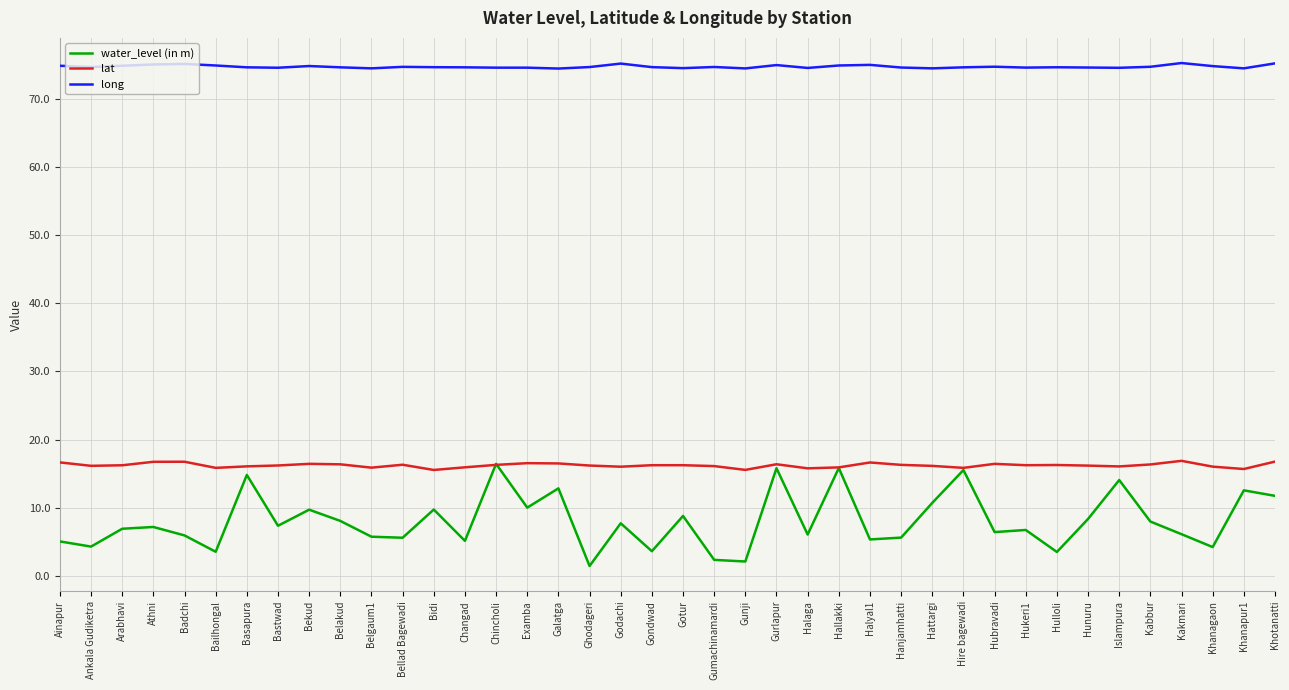

What is the difference between the maximum and second lowest values in the lat series?

1.3